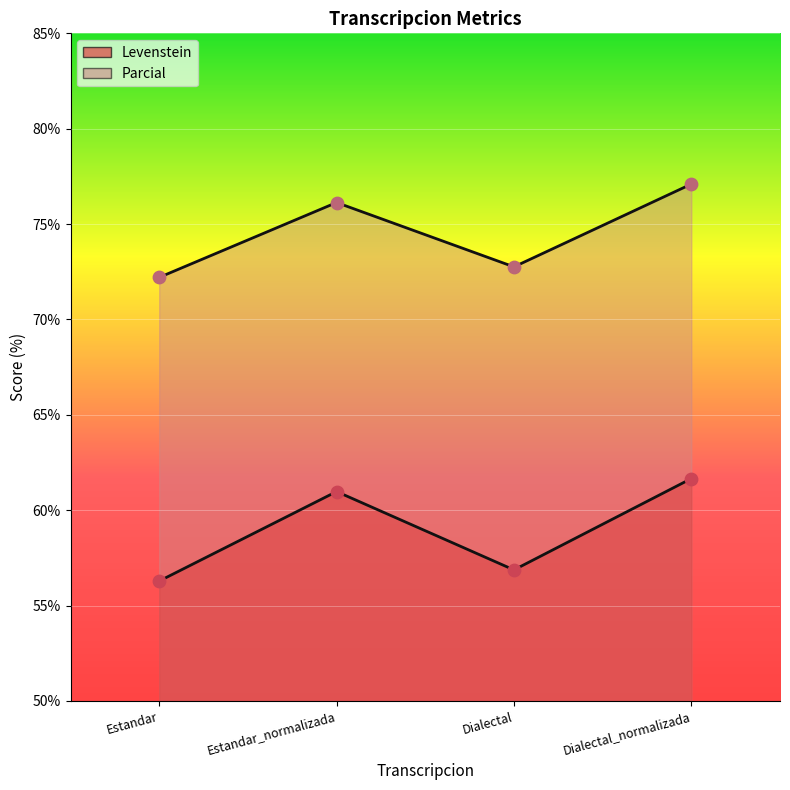

Is the value of Levenstein at Estandar_normalizada greater than the value of Parcial at Dialectal?

No